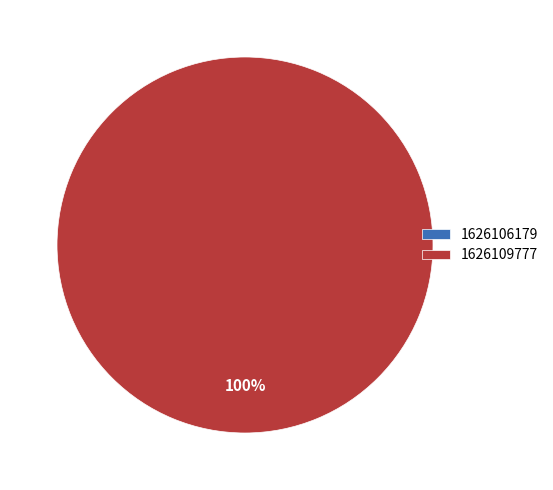

Which has a higher value, 1626106179 or 1626109777?

1626109777